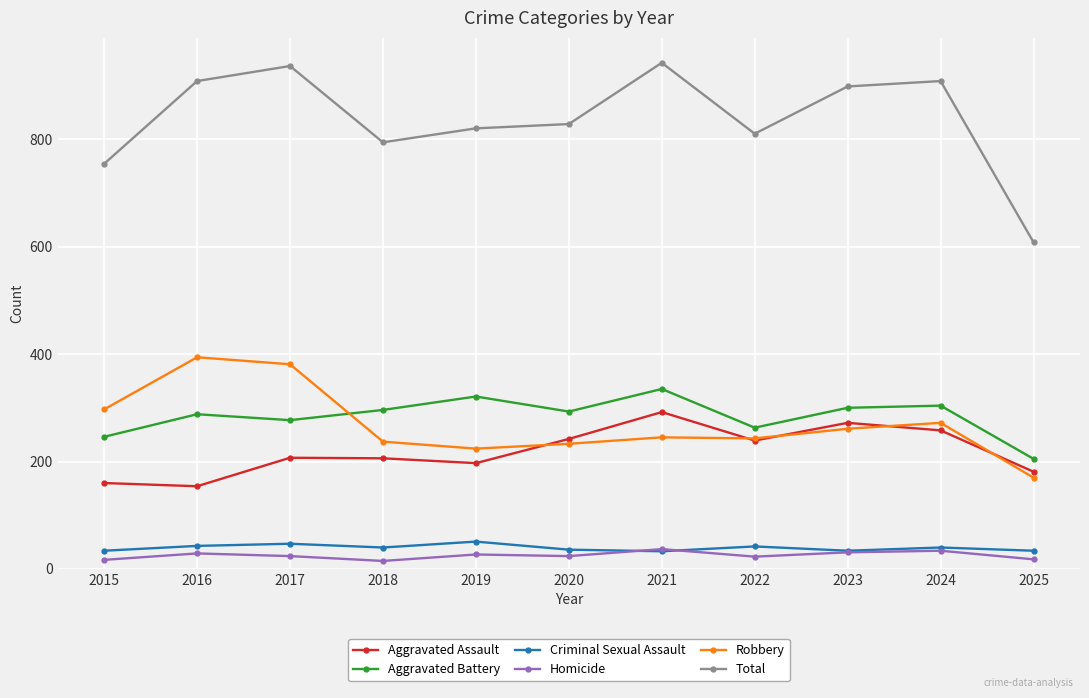

True or false: Aggravated Assault has a value of 207 at 2017.

True